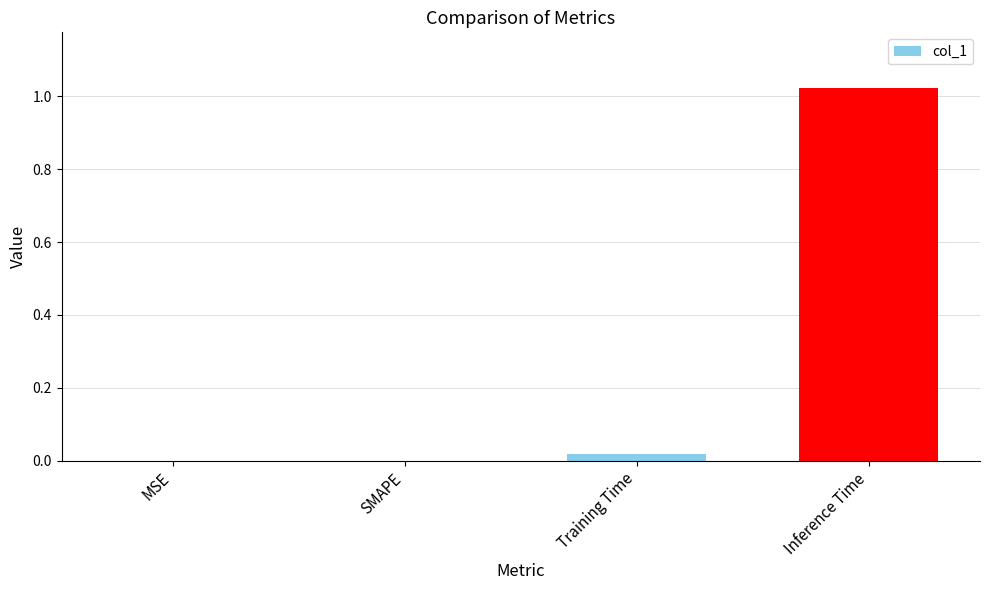

Between SMAPE and Inference Time, which is larger?

Inference Time